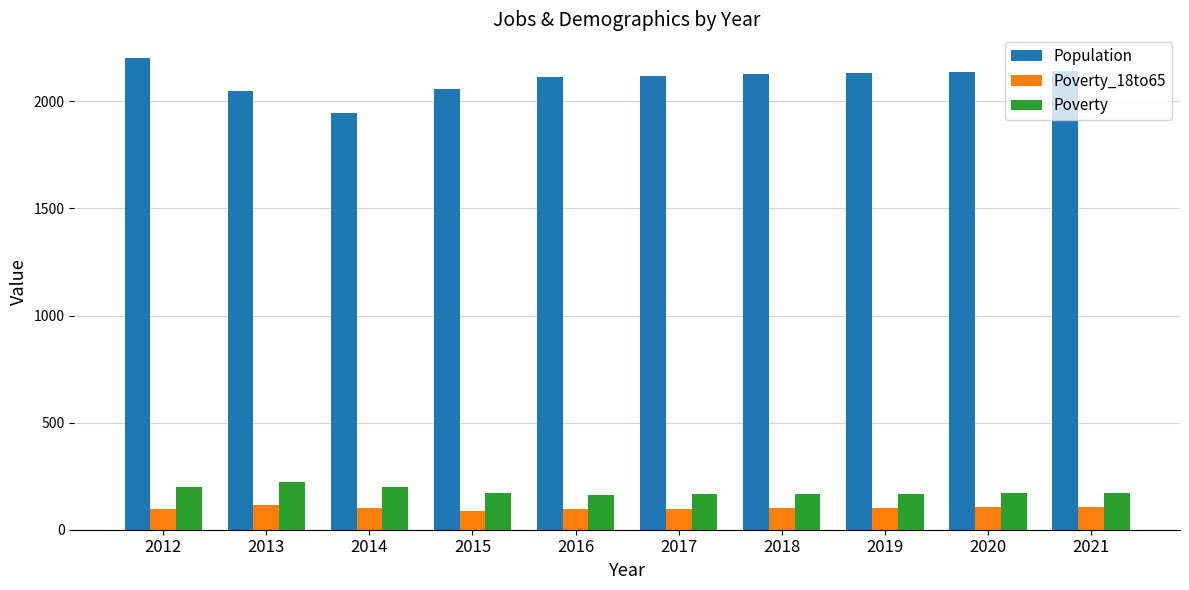

Are the bars horizontal?

No